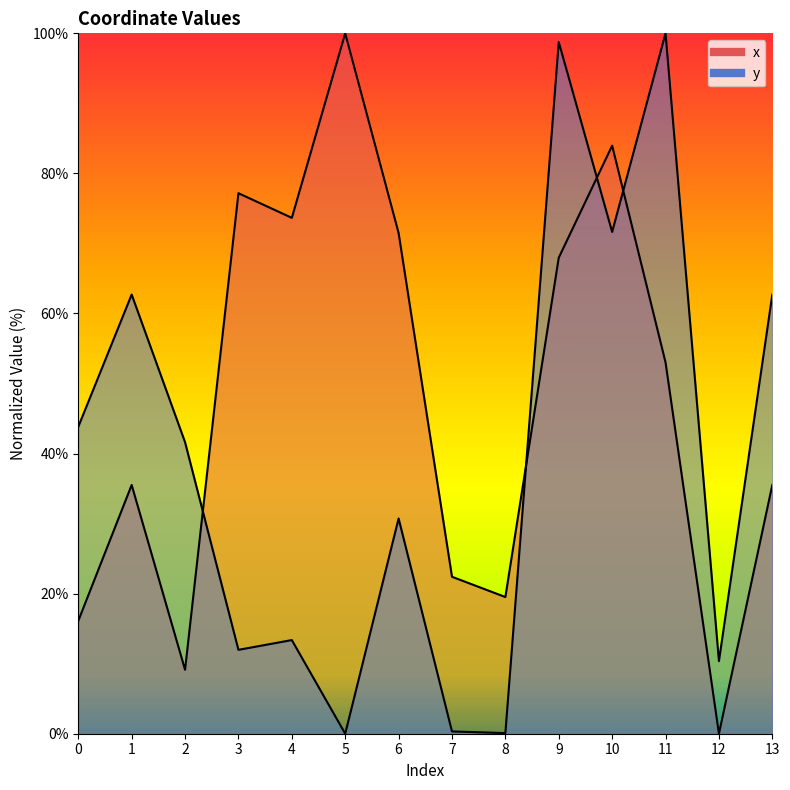

At which category does y reach its first local valley?

3